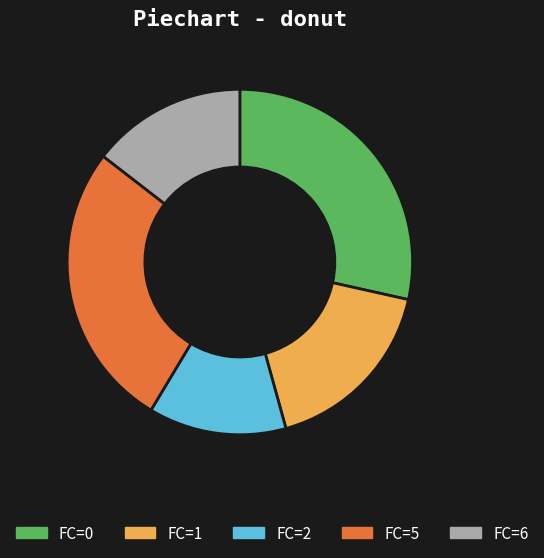

What is the ratio of the value at FC=1 to the value at FC=0?

0.6